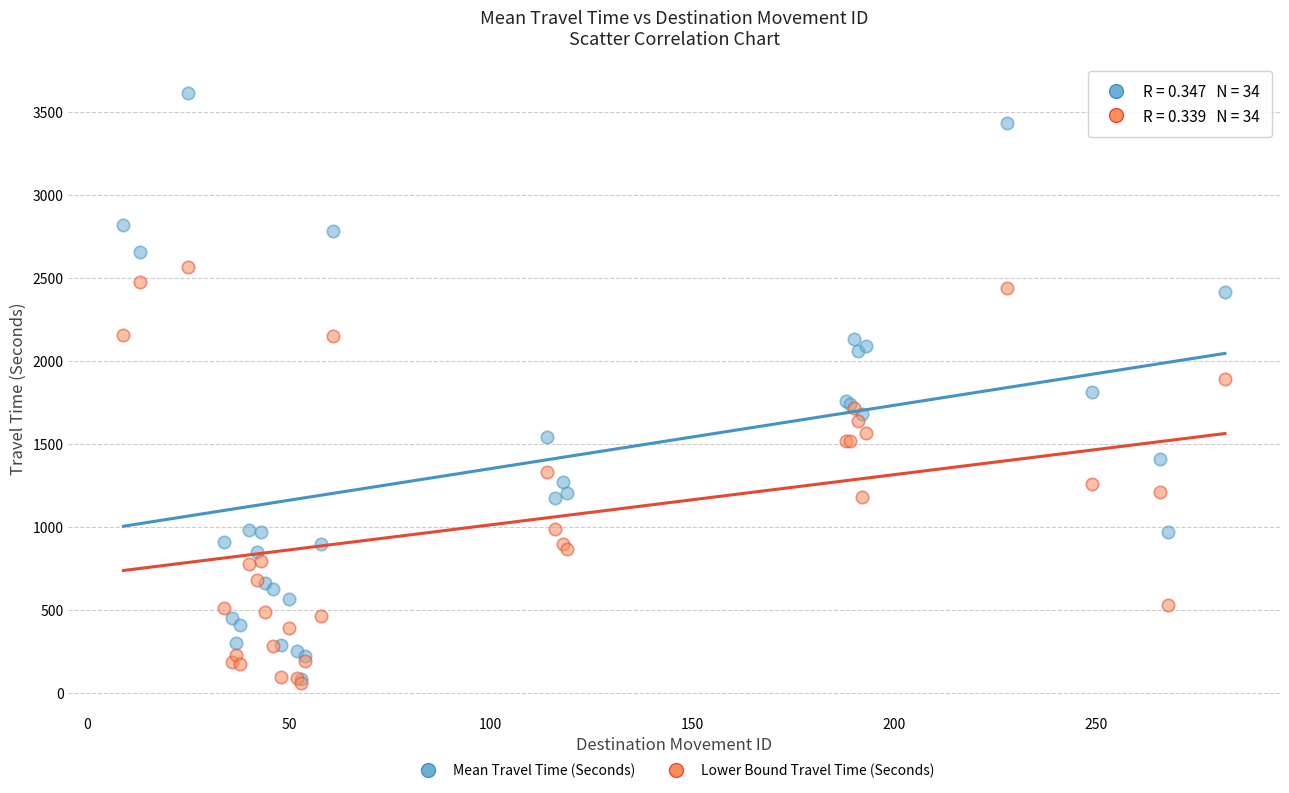

Which series reaches the maximum Y coordinate?

Mean Travel Time (Seconds)